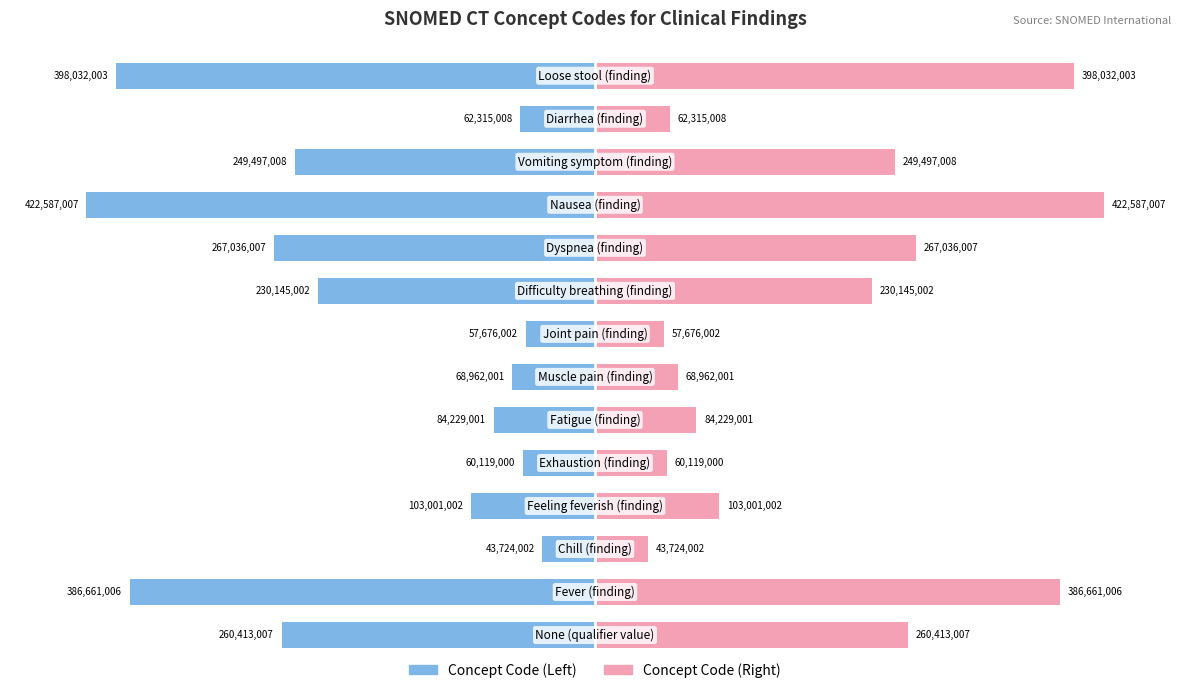

How many bars are there in total?

28